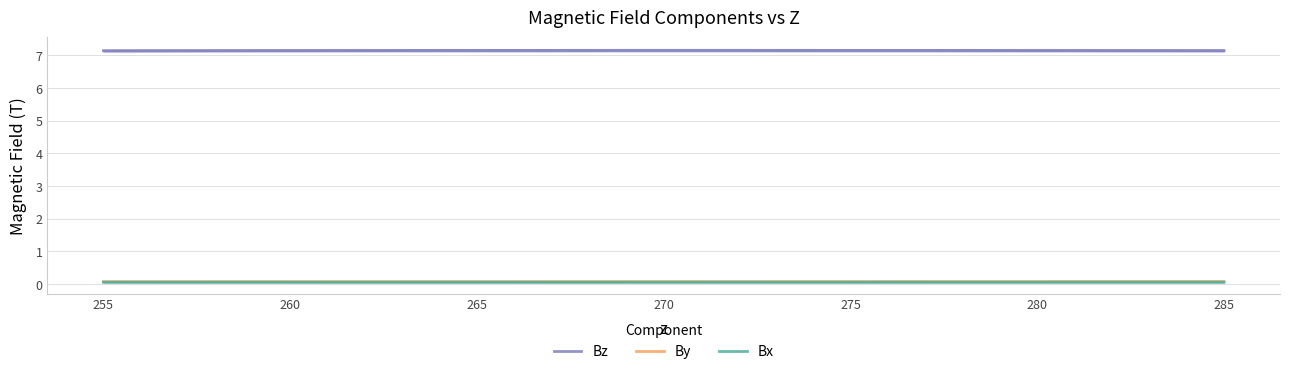

How many lines are shown in the chart?

3